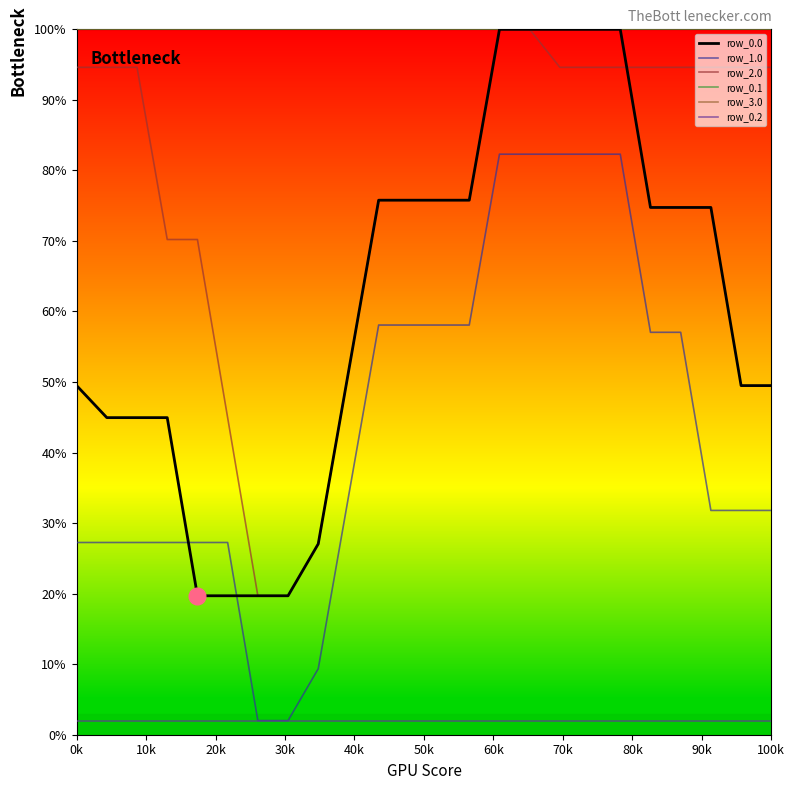

True or false: row_2.0 has a value of 94.6 at 100k.

True